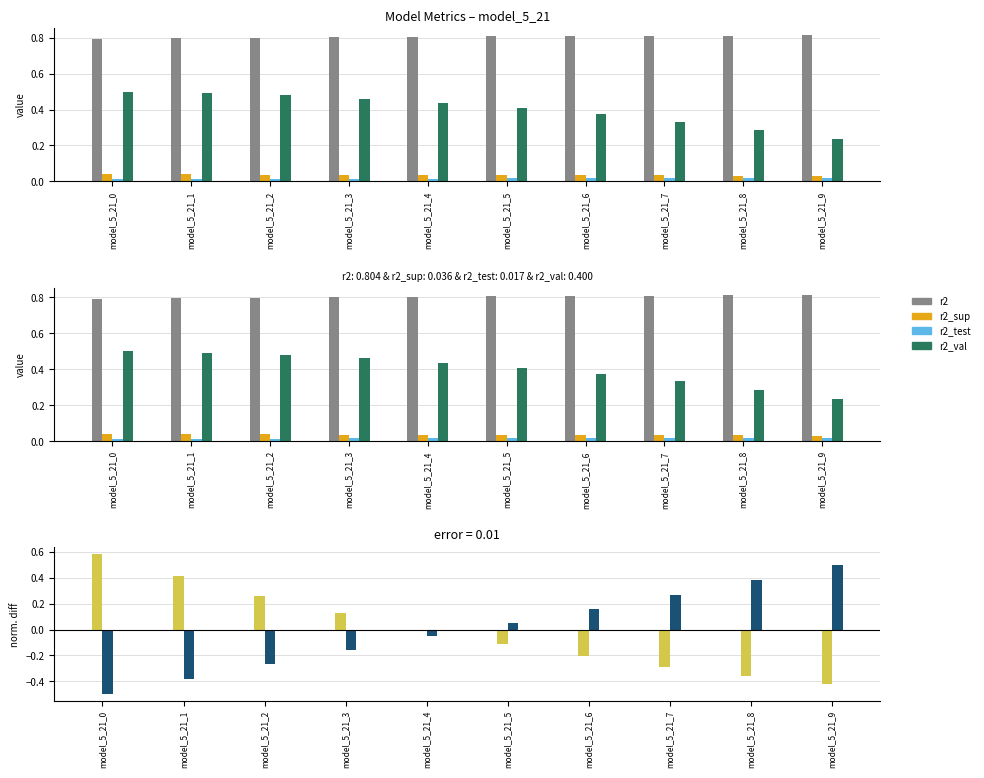

What is the total value across all series at model_5_21_2?

1.3